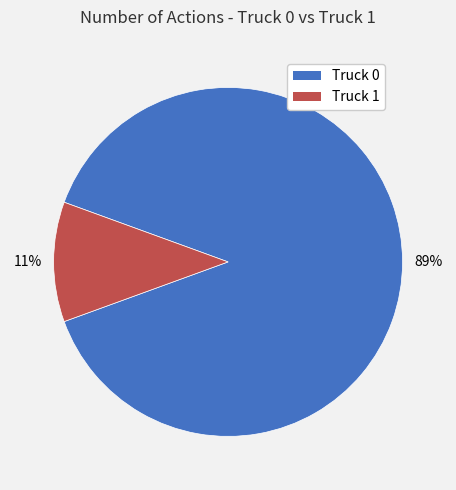

How many slices are in this pie chart?

2